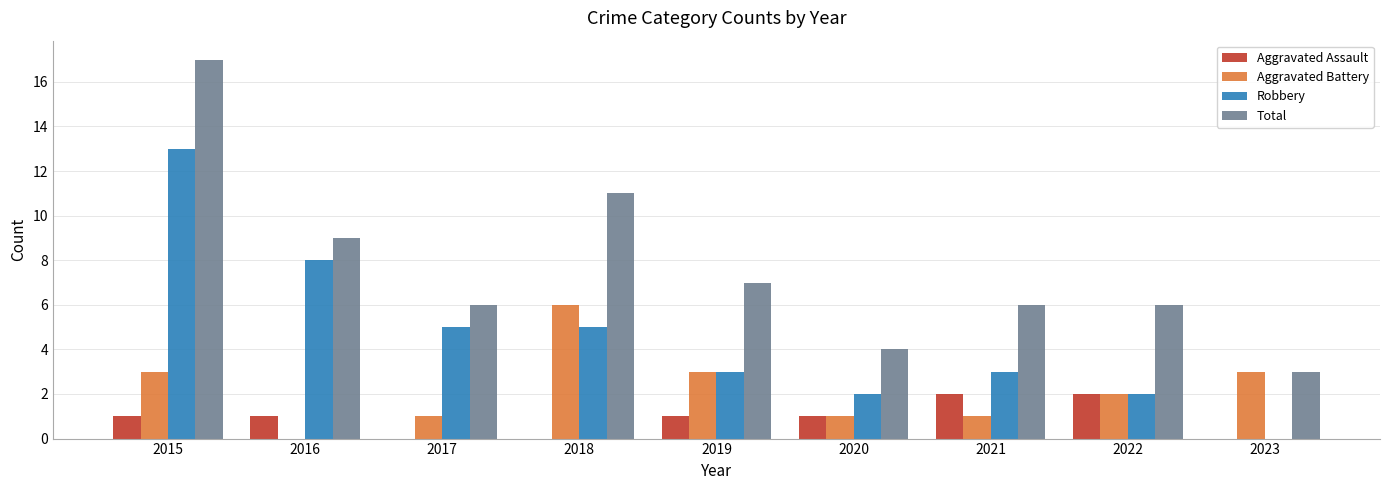

Reading right to left, extract all data points from this chart.

Aggravated Assault: 2023=0	2022=2	2021=2	2020=1	2019=1	2018=0	2017=0	2016=1	2015=1
Aggravated Battery: 2023=3	2022=2	2021=1	2020=1	2019=3	2018=6	2017=1	2016=0	2015=3
Robbery: 2023=0	2022=2	2021=3	2020=2	2019=3	2018=5	2017=5	2016=8	2015=13
Total: 2023=3	2022=6	2021=6	2020=4	2019=7	2018=11	2017=6	2016=9	2015=17